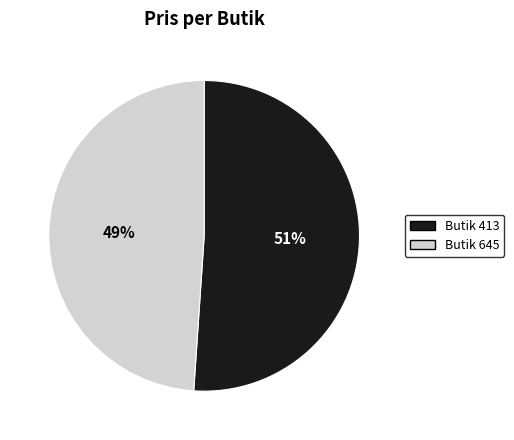

To the nearest percent, what is the average slice percentage?

50%